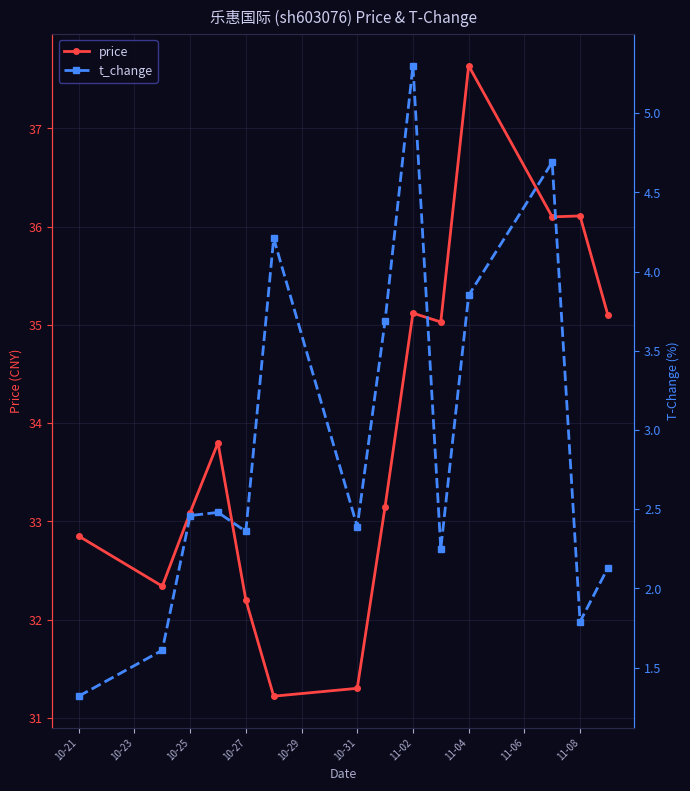

True or false: t_change and price cross at least once.

False